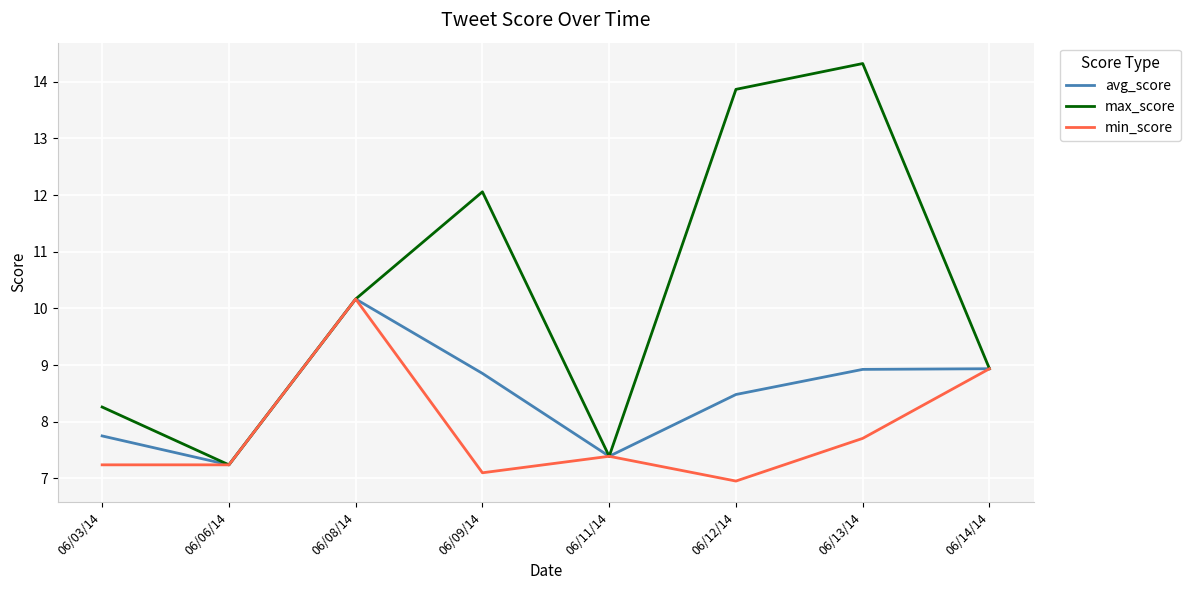

Which series has the widest spread of values?

max_score